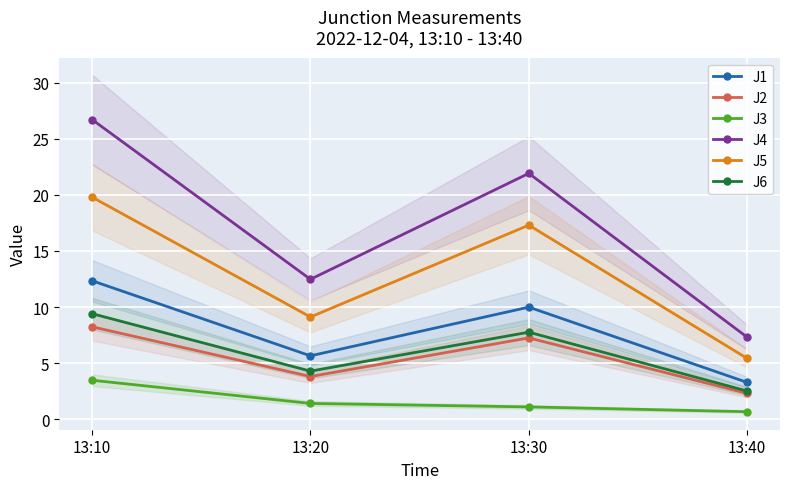

How many values in the J2 series exceed 7?

2